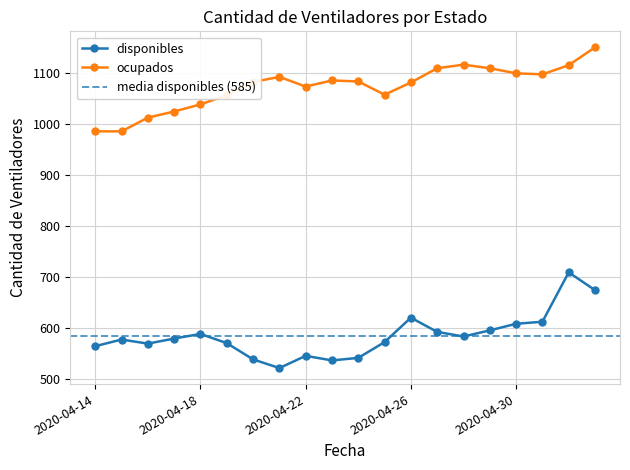

What is the value of the disponibles point at the 4th from the left?

579